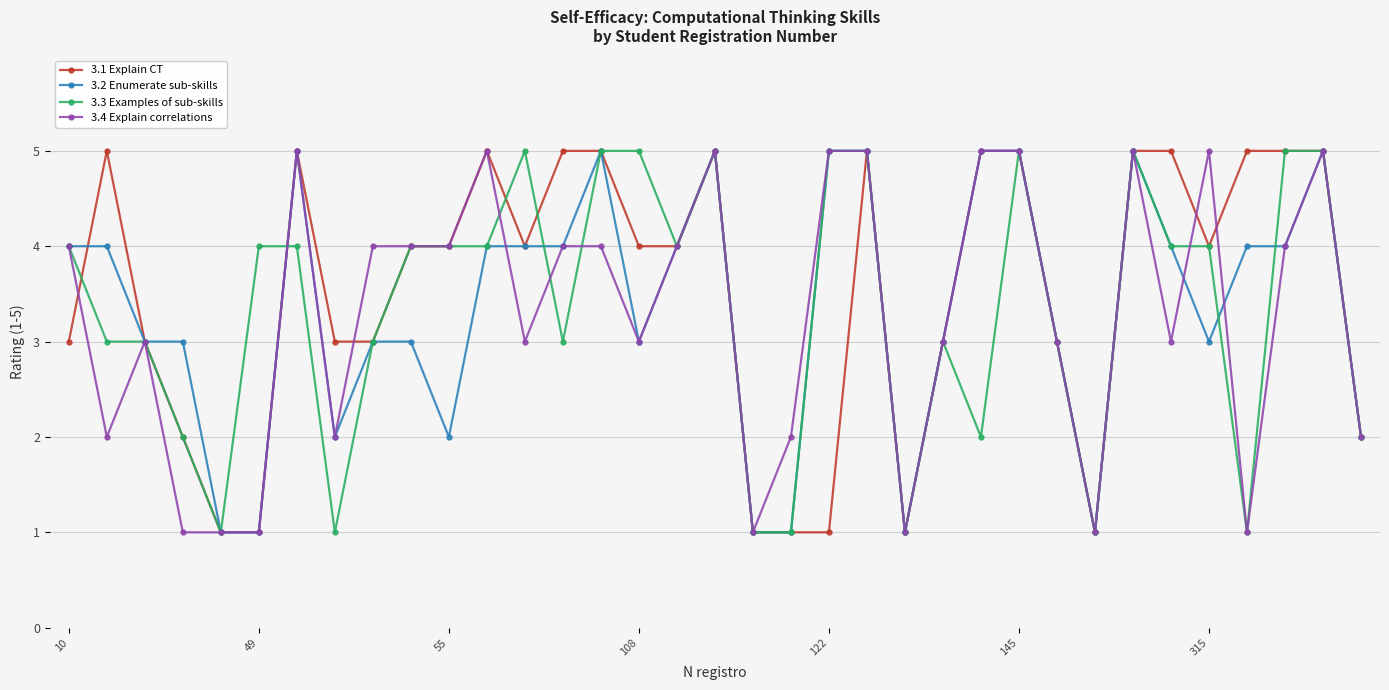

What is the maximum value shown in the chart?

5